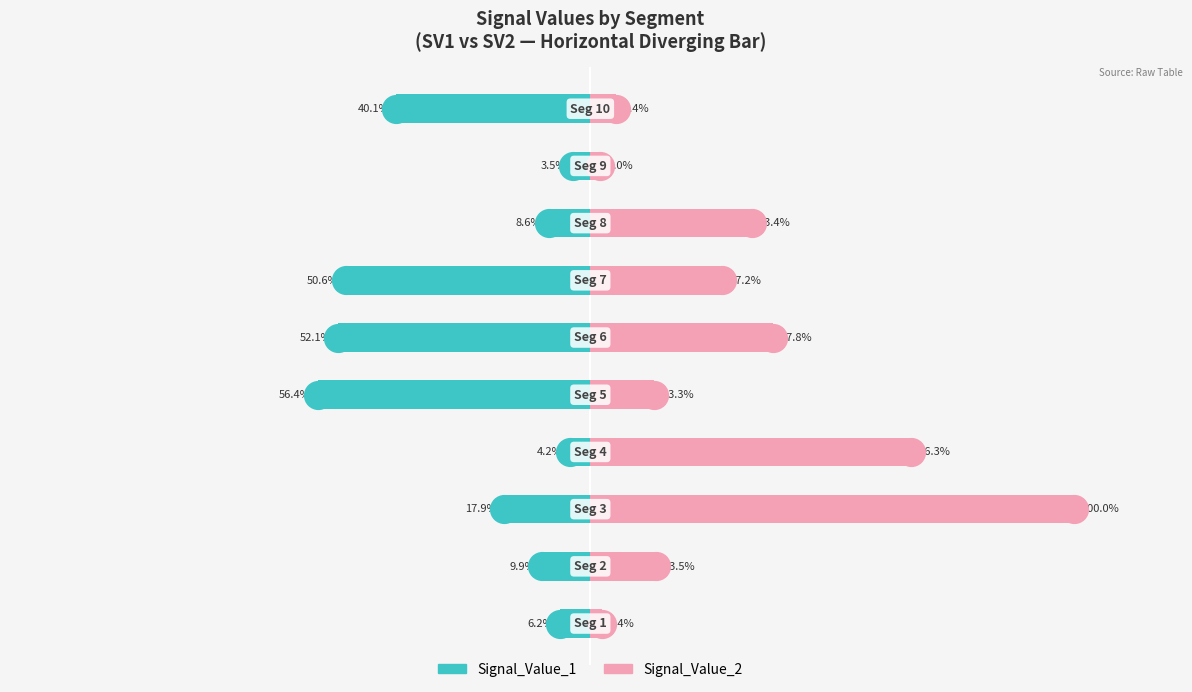

Which series has the largest total across all categories?

Signal_Value_2